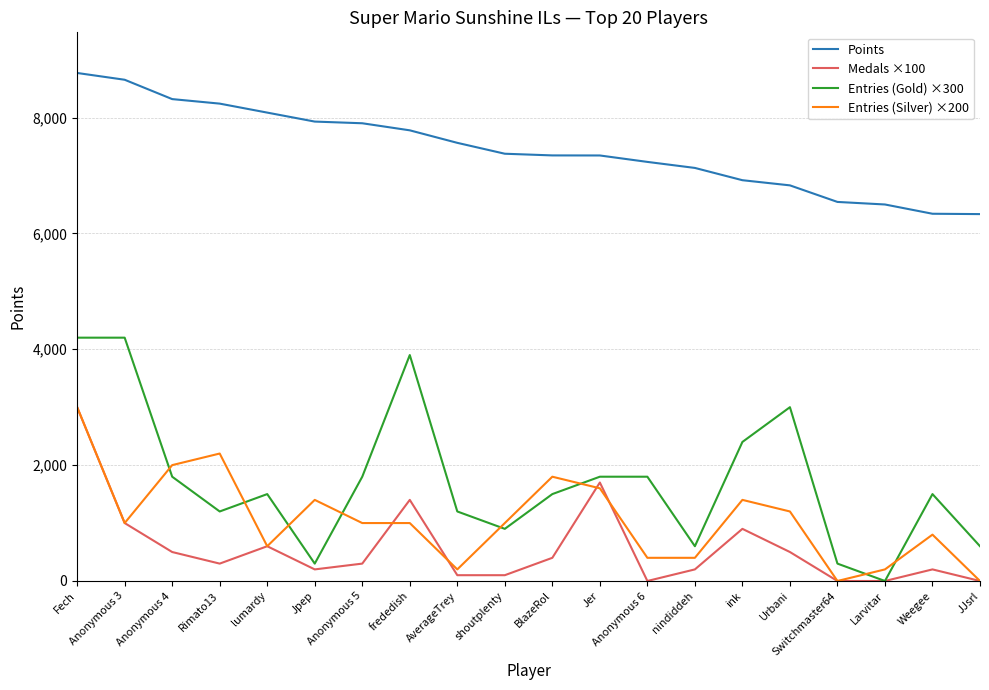

True or false: Entries (Gold) ×300 and Points cross at least once.

False